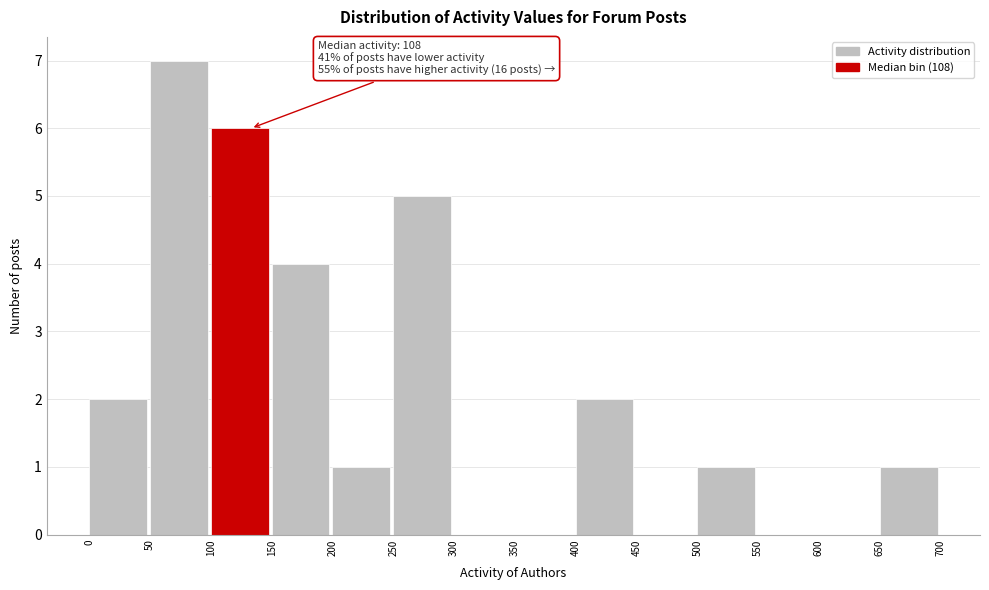

Which range on the x-axis has the tallest bar?

50 to 100